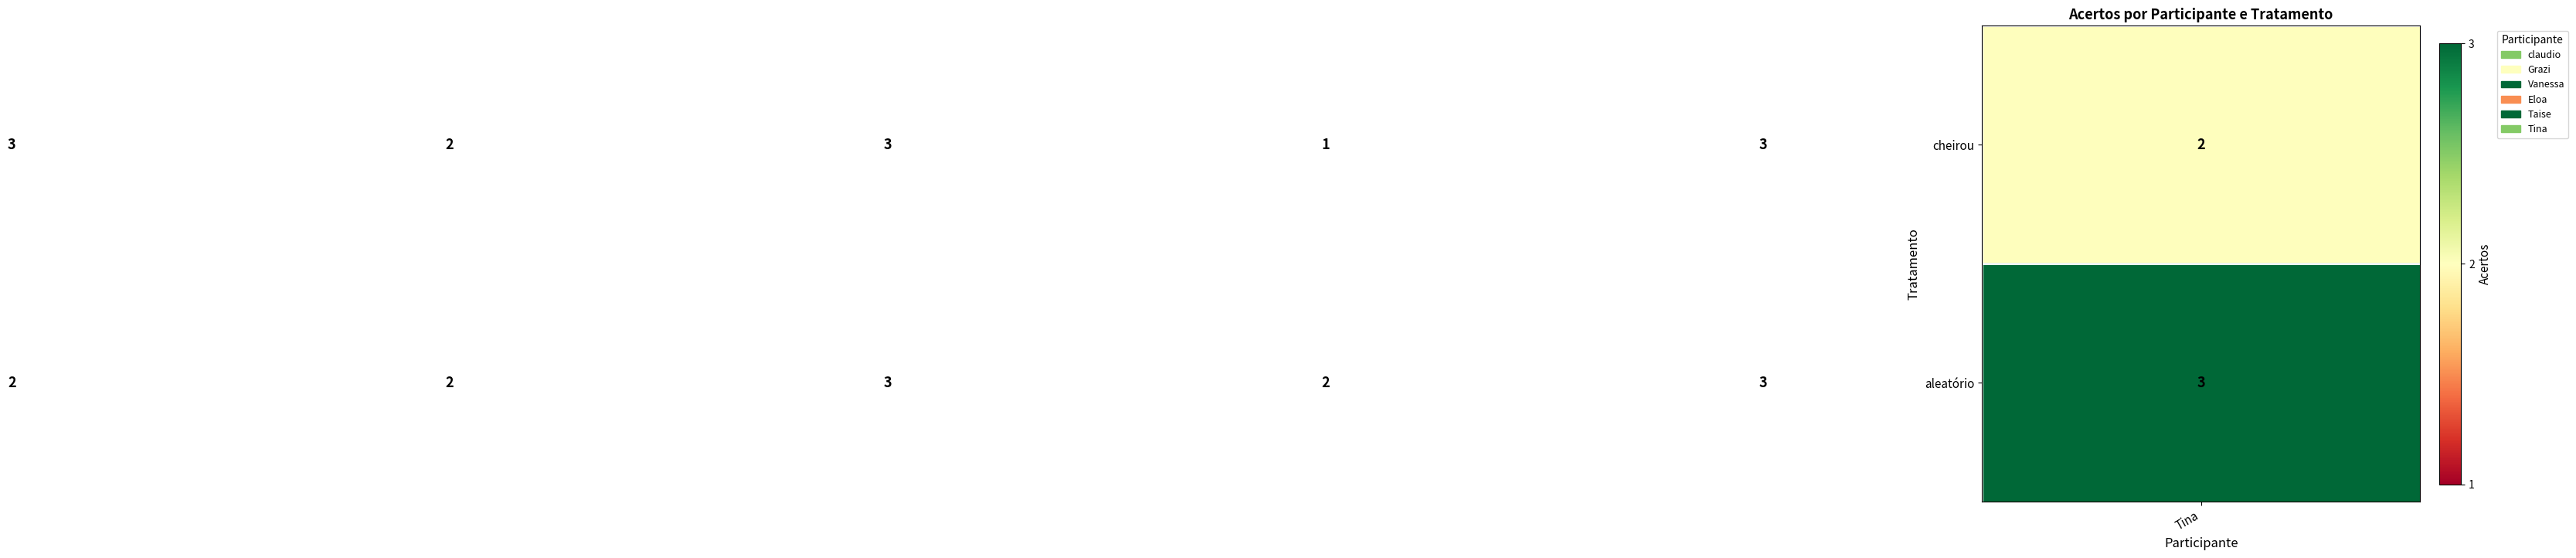

At how many categories does at least one series exceed 1?

6